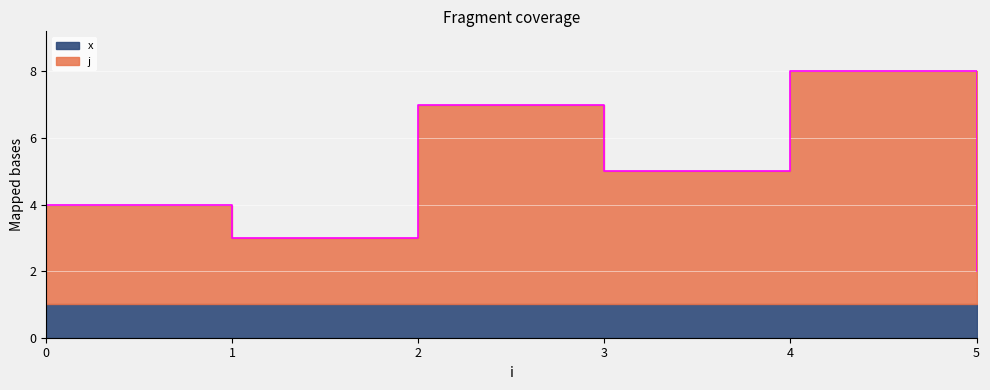

At which category does the data reach its first local valley?

1